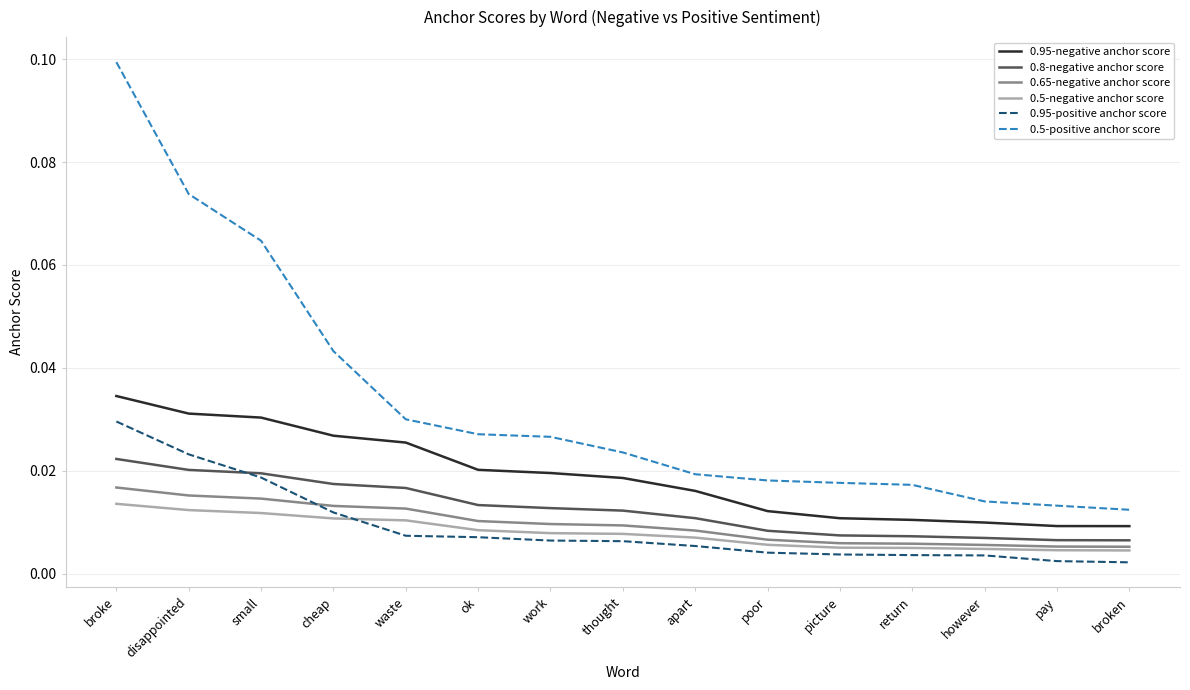

How many 0.65-negative anchor score values are between 0 and 1?

15